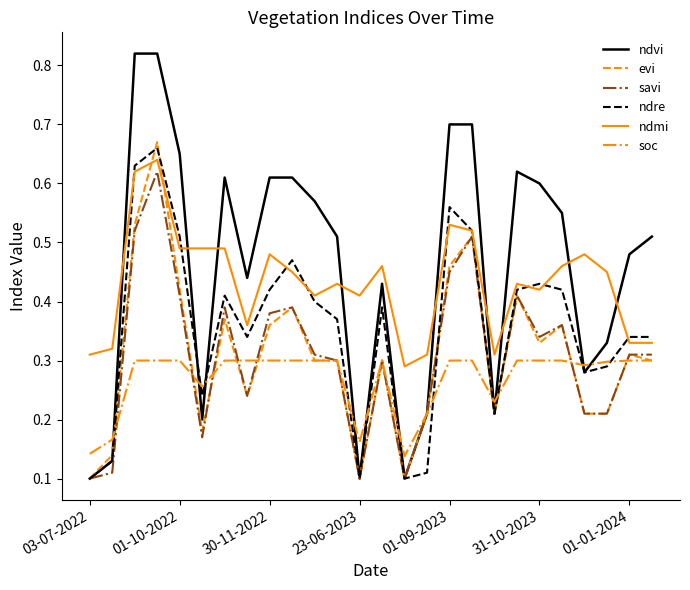

True or false: savi and ndmi intersect in this chart.

False